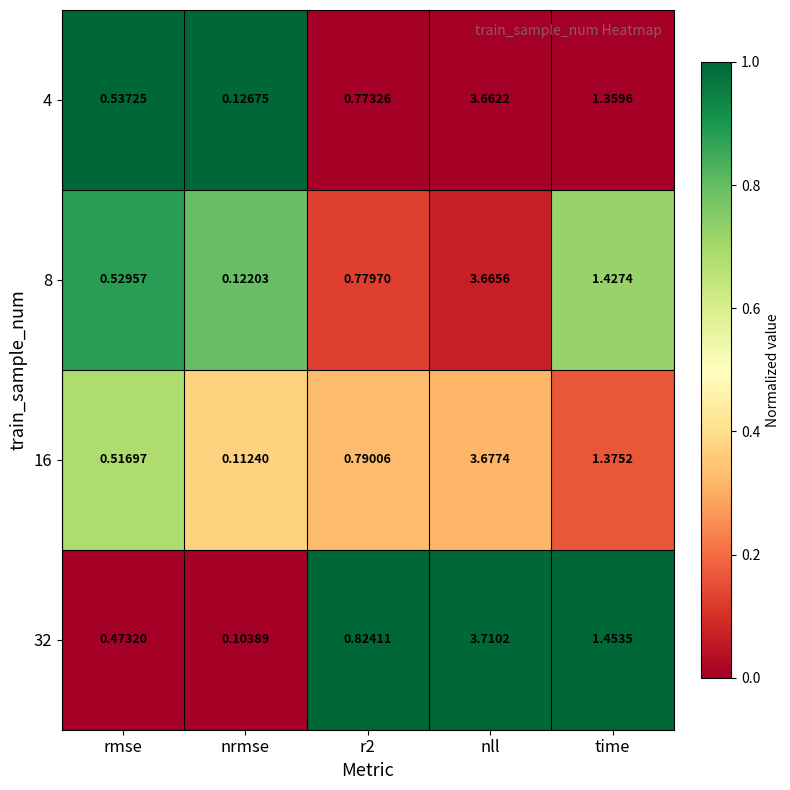

Which category has the lowest value across all series?

nrmse